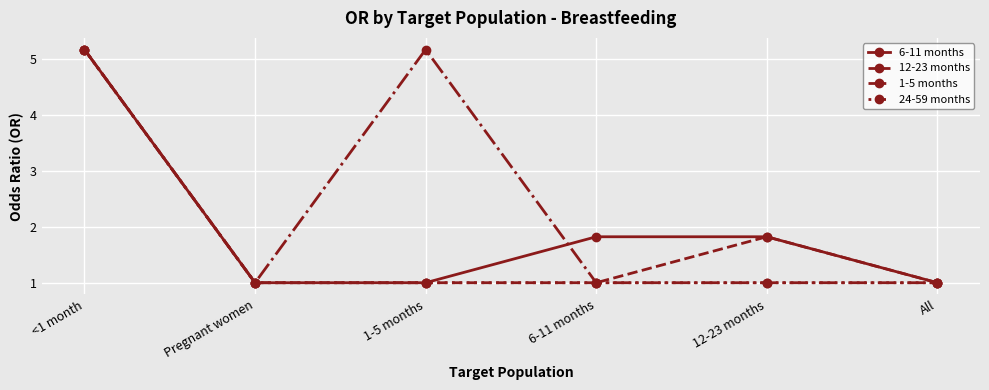

What is the minimum value for 1-5 months?

1.0